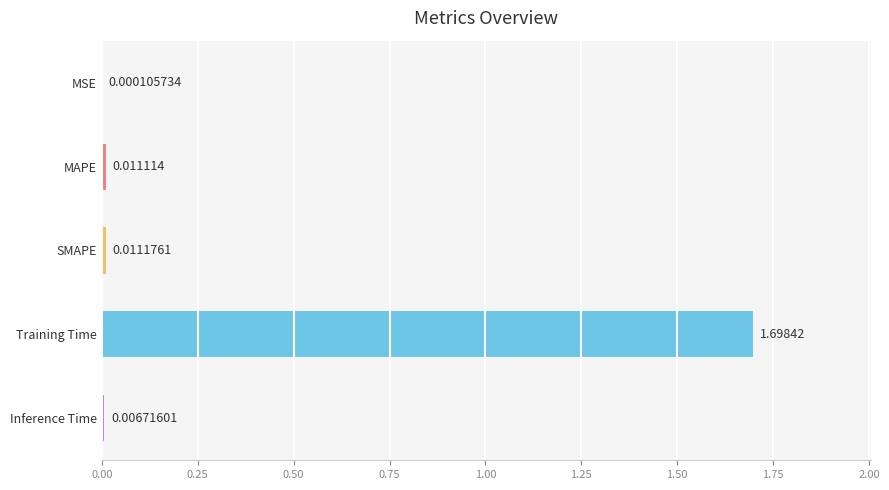

Does the chart contain stacked bars?

No